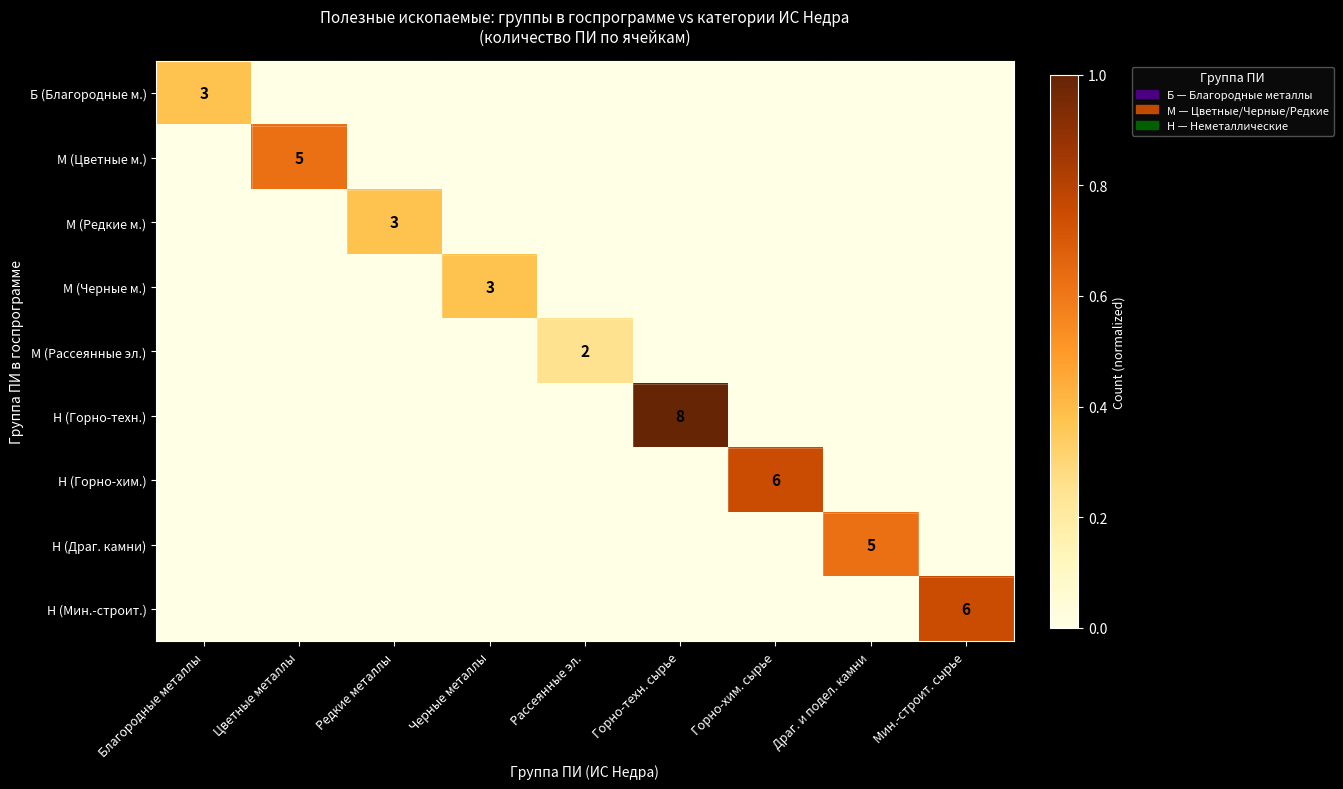

The Н (Горно-техн.) series shows 3 at Горно-техн. сырье. True or false?

False